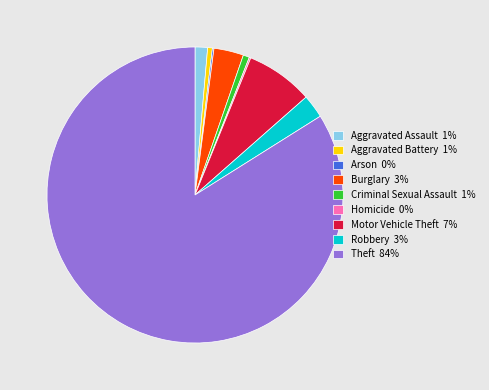

The Robbery 3% slice represents 3% of the pie. True or false?

True